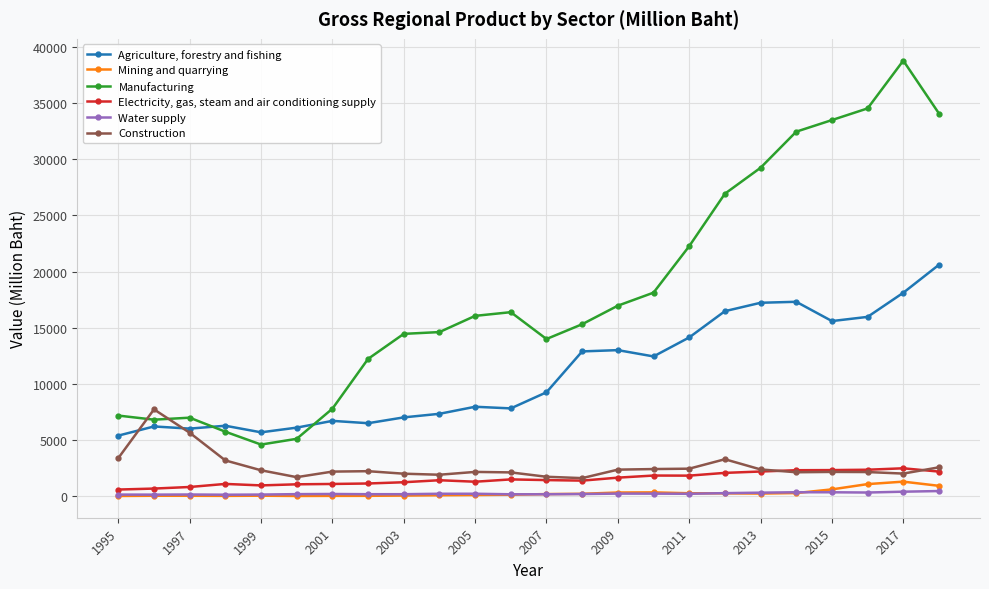

Rank the series by their maximum value, from highest to lowest.

Manufacturing, Agriculture, forestry and fishing, Construction, Electricity, gas, steam and air conditioning supply, Mining and quarrying, Water supply